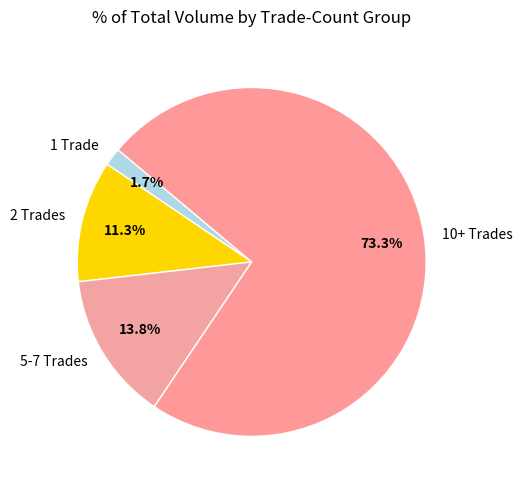

What is the largest slice in the pie chart?

10+ Trades